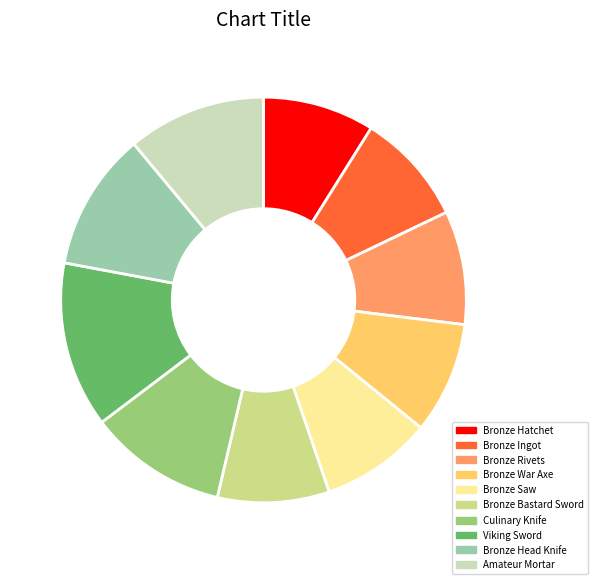

How many slices are in this pie chart?

10